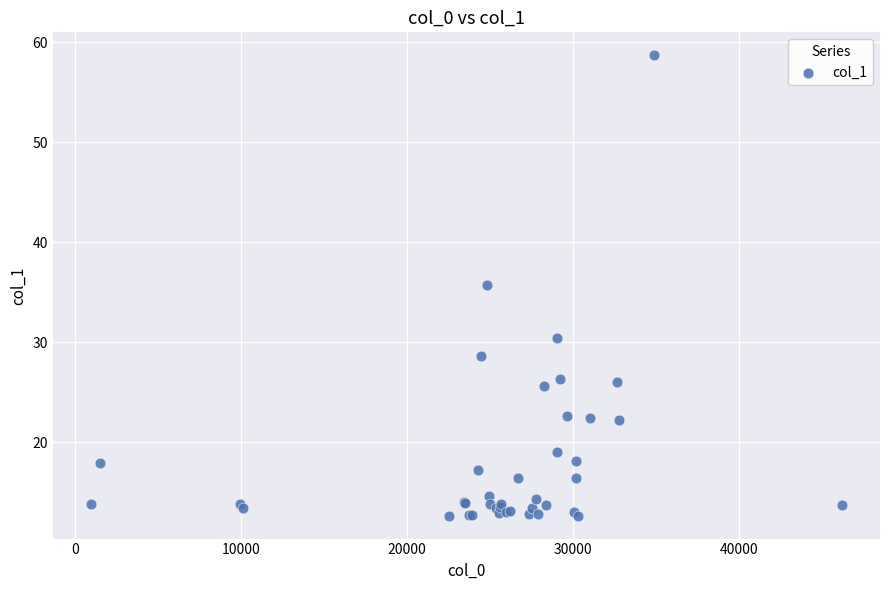

What Y value in the scatter plot is closest to 35?

35.8